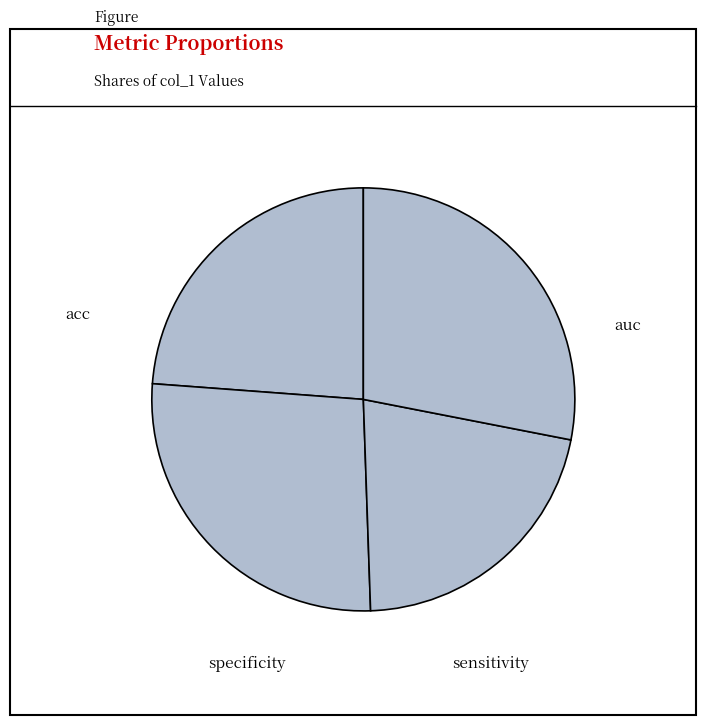

Is there a majority slice in this chart?

No